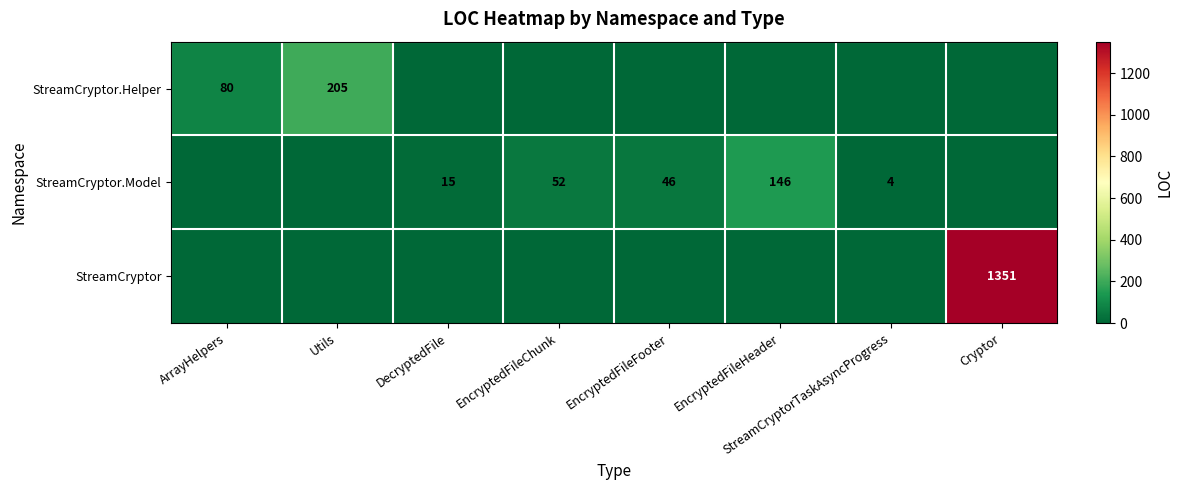

Is it true that StreamCryptor.Model equals 46 at EncryptedFileFooter?

True